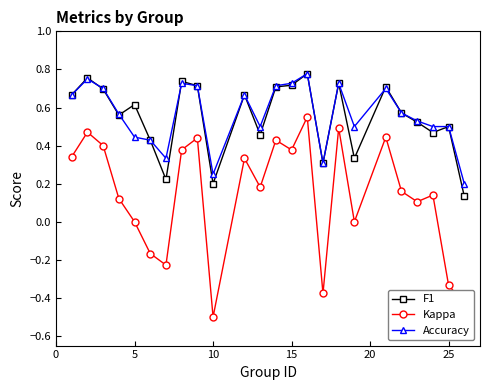

Which series has the widest spread of values?

Kappa